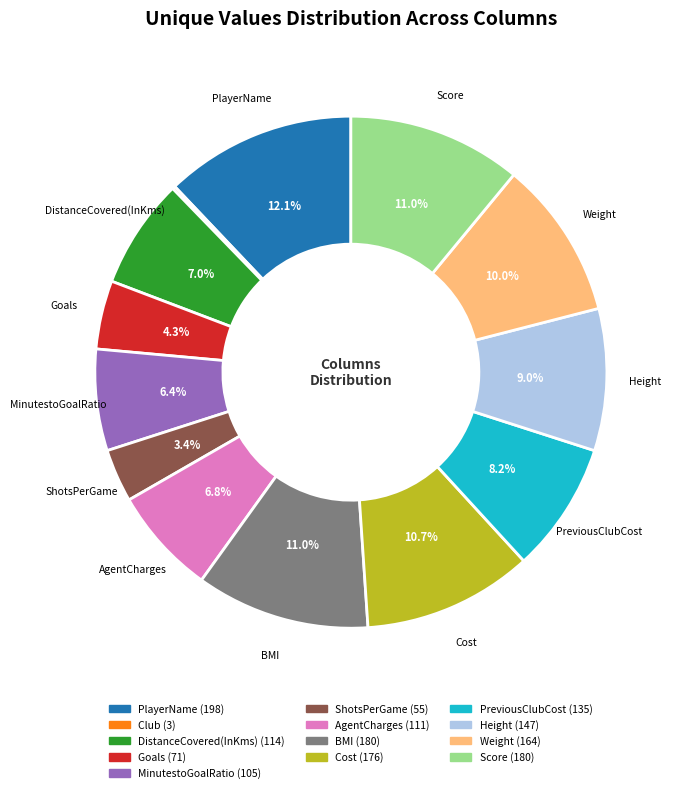

To the nearest percent, what is the difference between the largest and smallest slice percentages?

12%